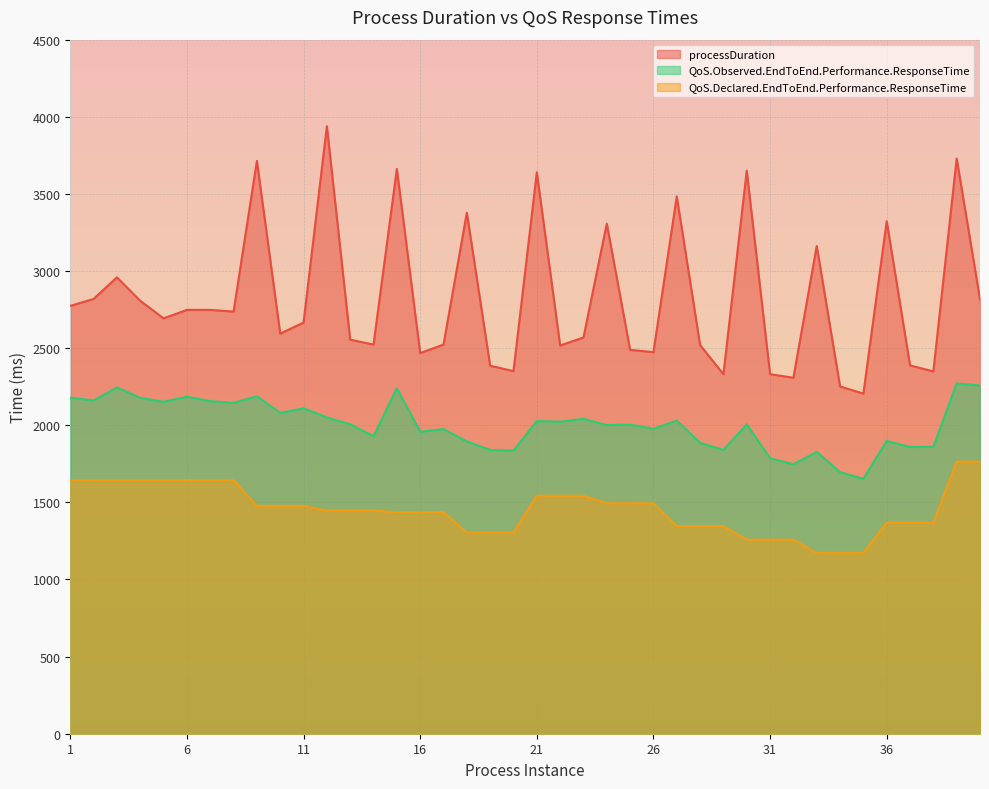

How many series are shown in this chart?

3